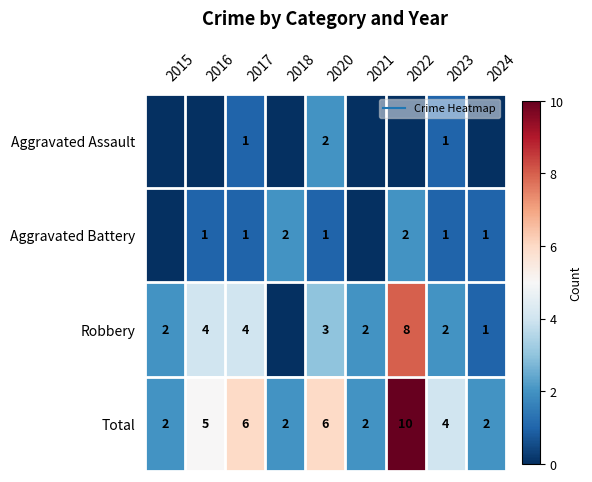

What is the average value of the Aggravated Battery series?

1